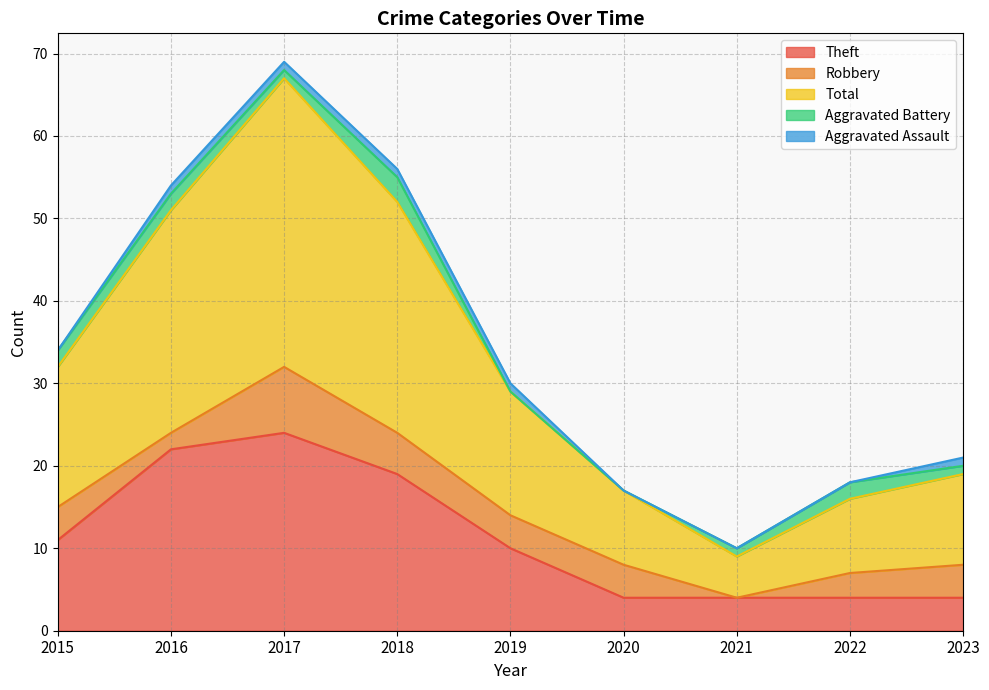

True or false: Aggravated Assault and Total intersect in this chart.

False